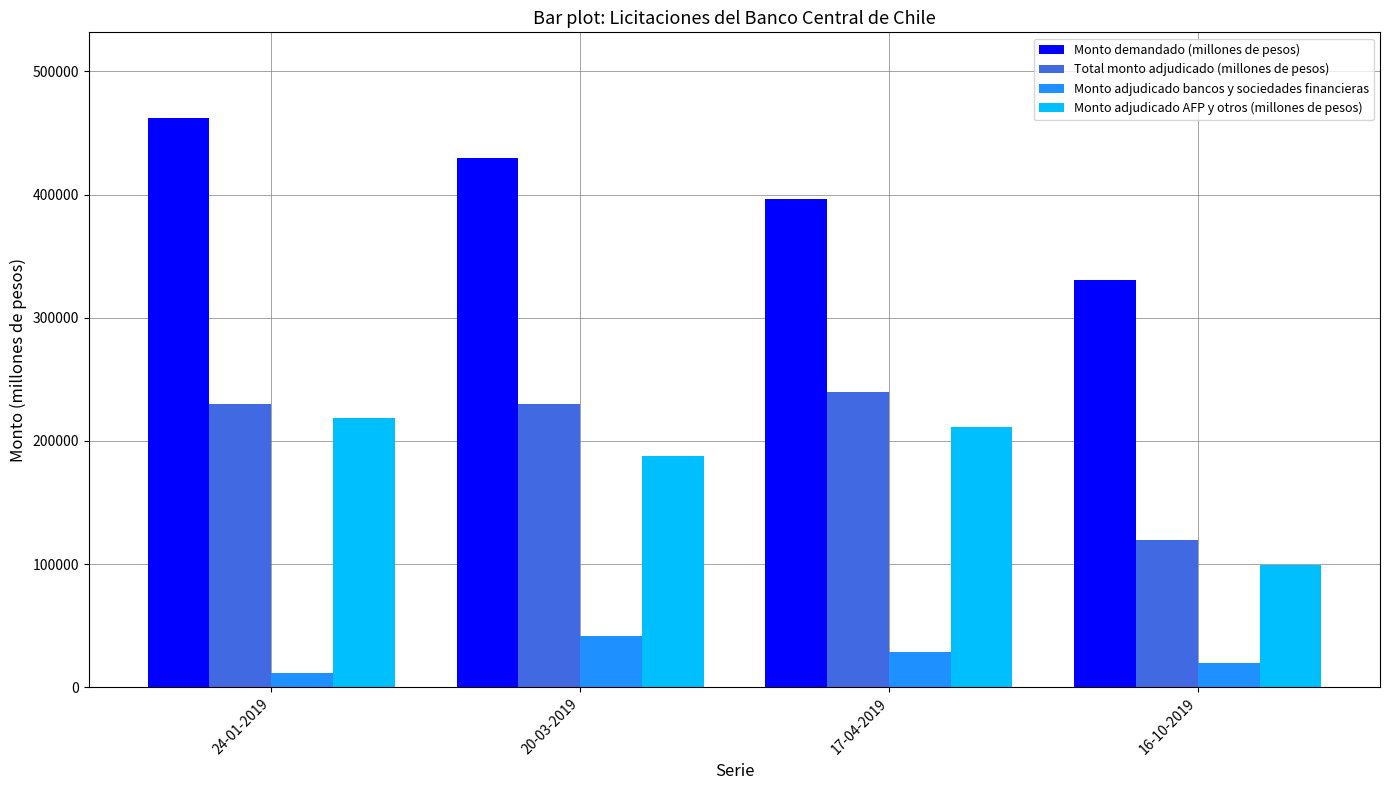

What is the maximum value shown in the chart?

462400